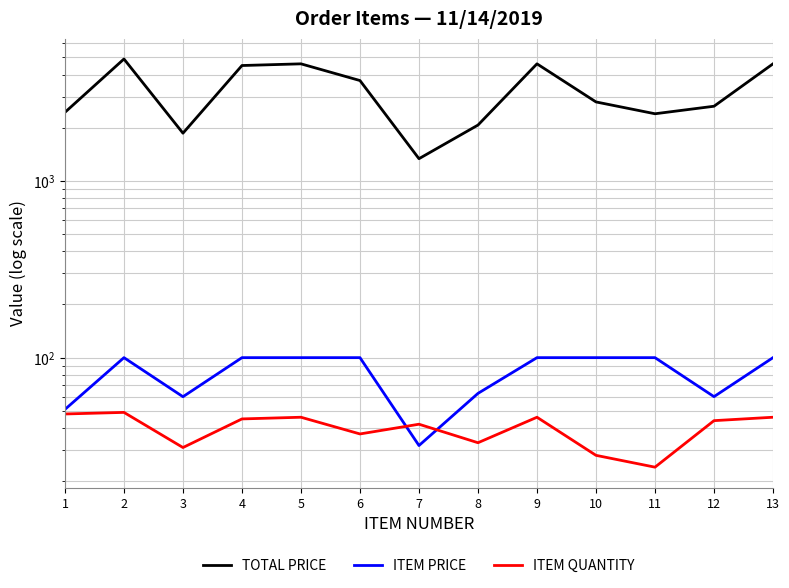

What is the difference between the highest and lowest values at 10?

2772.0